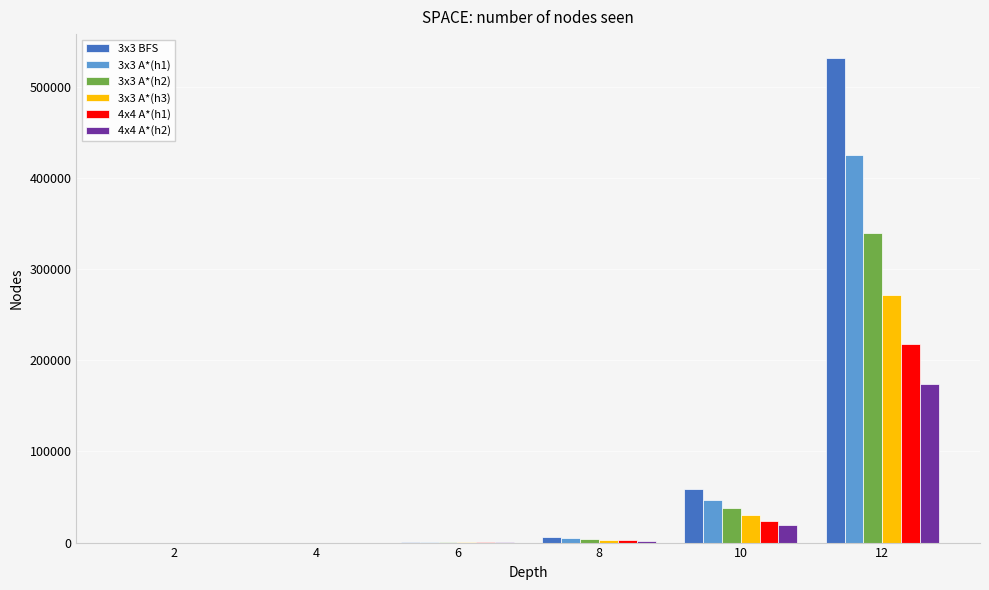

What is the sum of the 4x4 A*(h2) values at 12 and 2?

174145.5